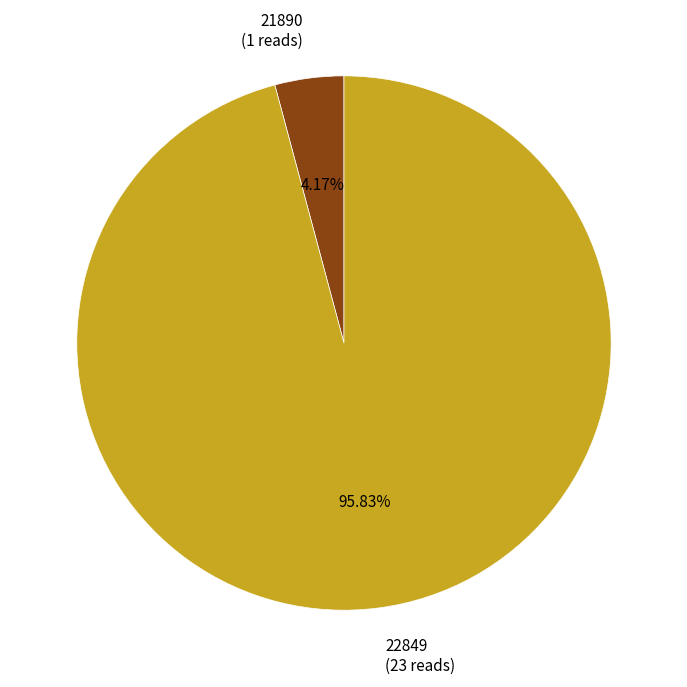

Do 21890 and 22849 together represent more than half of the pie?

Yes